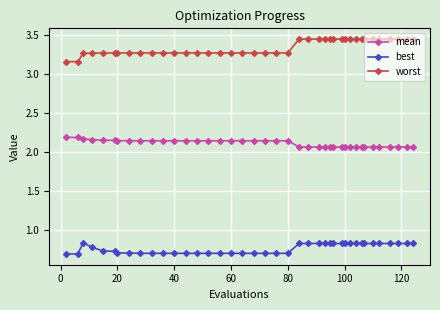

True or false: worst and mean cross at least once.

False